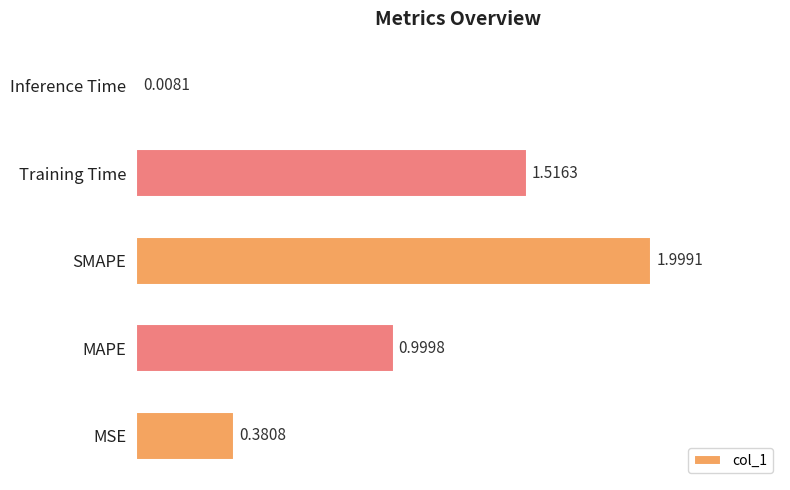

Are the bars grouped side by side (vs. stacked)?

No